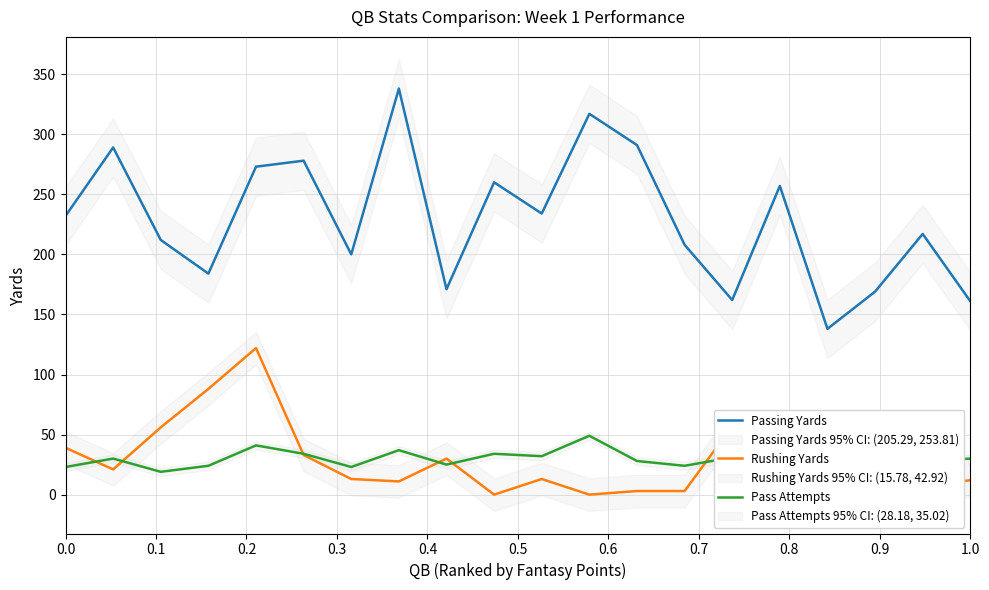

True or false: Rushing Yards and Passing Yards intersect in this chart.

False